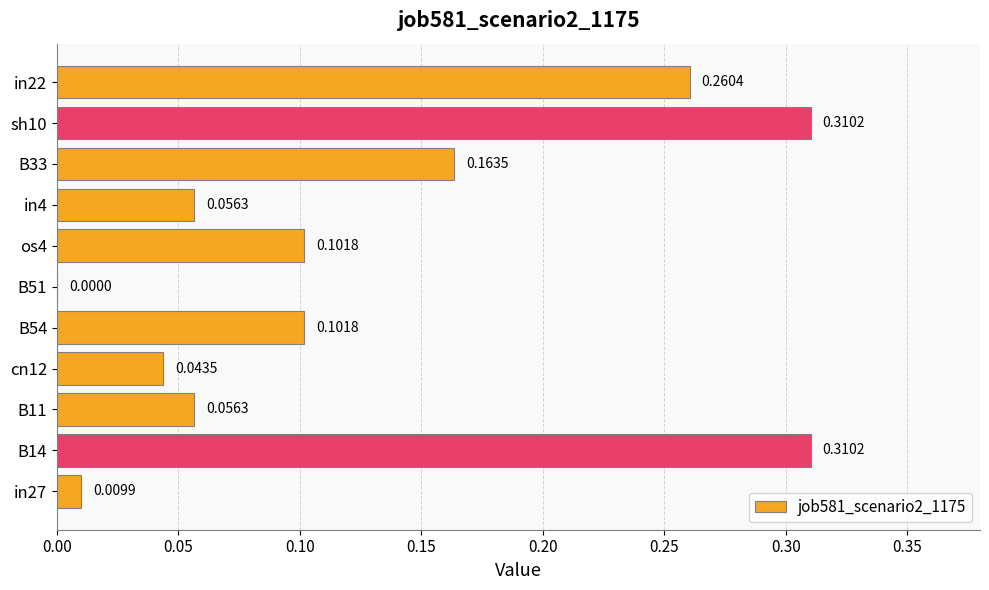

What is the change in value from B51 to in22?

+0.3